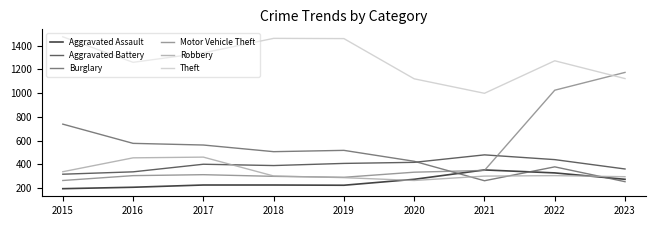

What is the difference between the maximum and minimum values in the Aggravated Assault series?

158